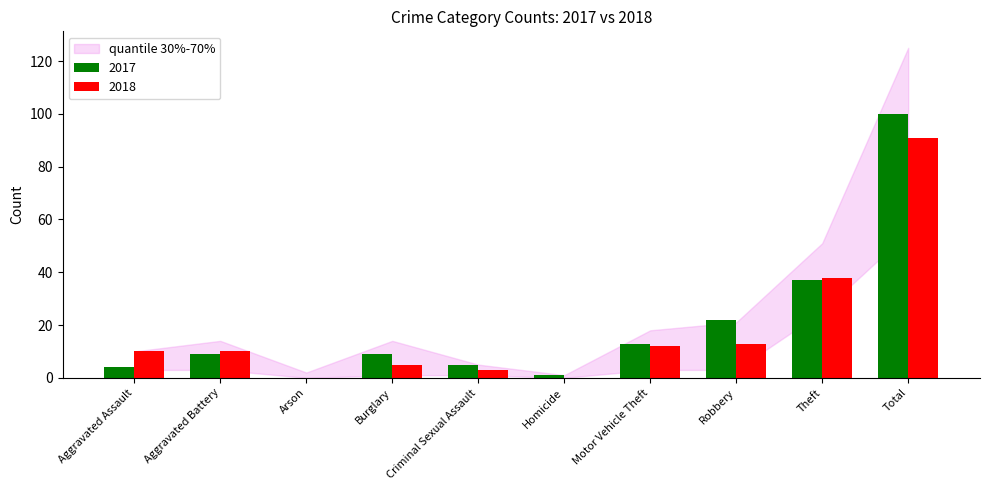

Where is 2017 nearest to the value 50?

Theft